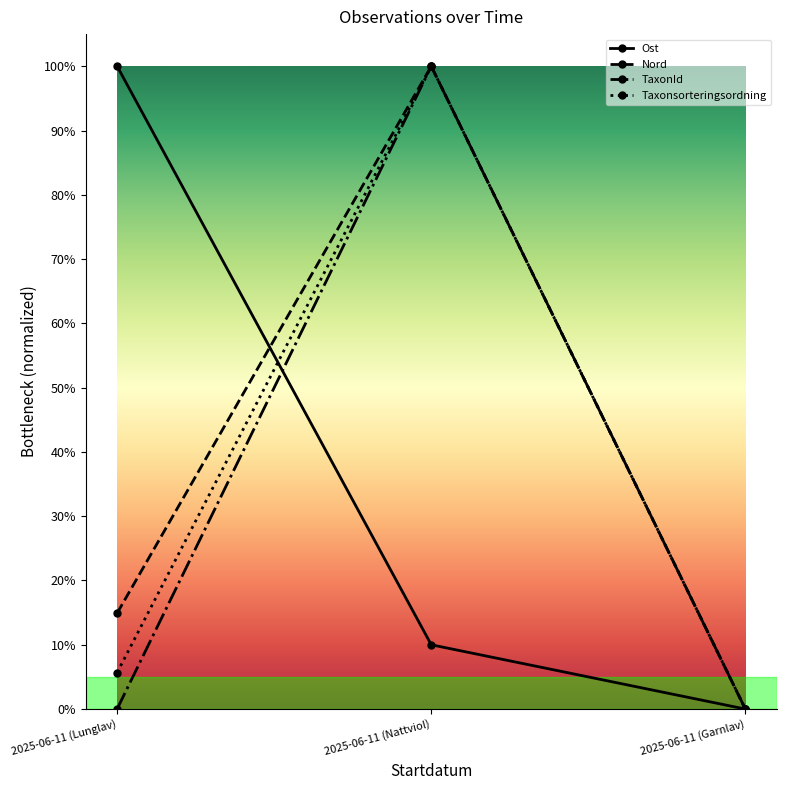

Is this an area chart (filled region under the line)?

No